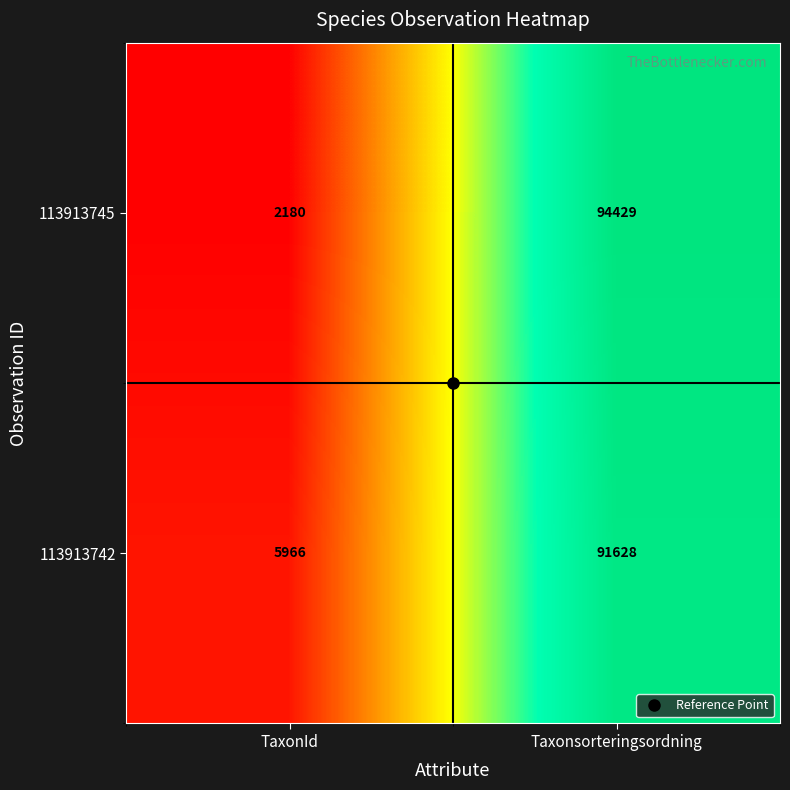

What is the maximum value shown in the chart?

94429